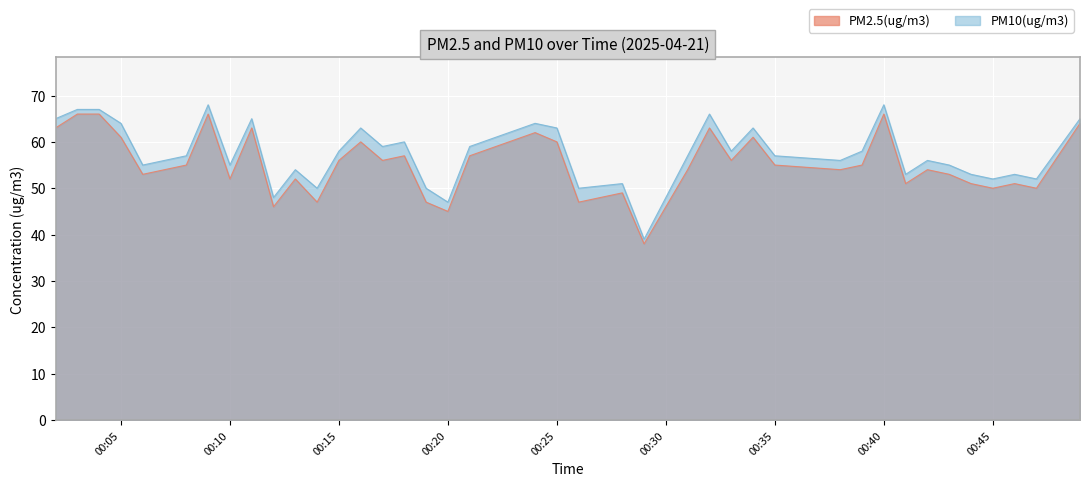

At which category does PM2.5(ug/m3) reach its first local peak?

2025-04-21 00:09:00